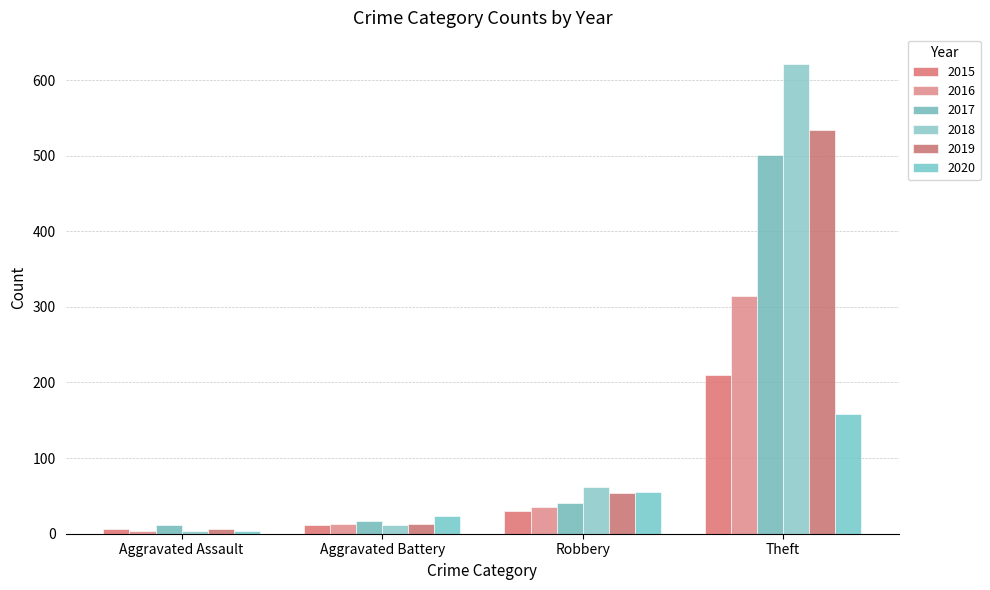

What is the sum of all 2018 values?

699